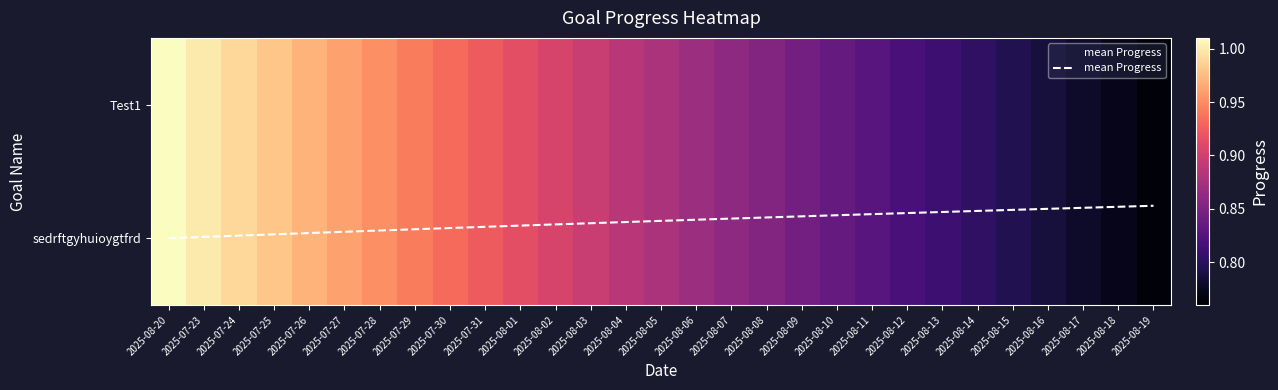

What is the maximum value for mean Progress?

1.0